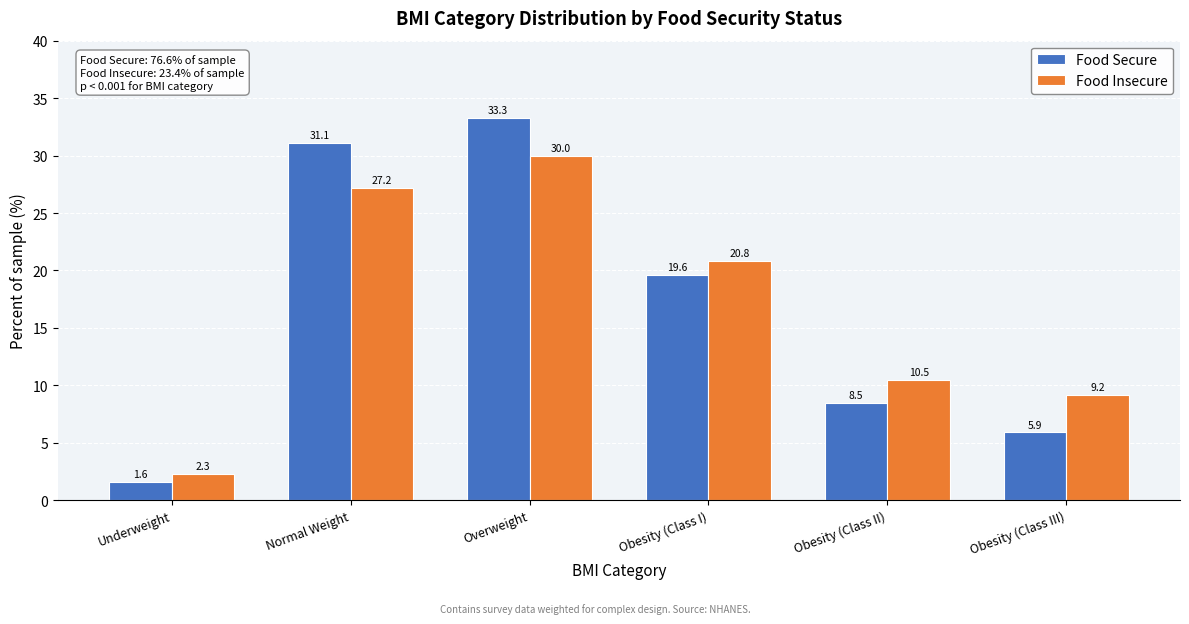

Reading left to right, what are all the values shown in this chart?

Food Secure: Underweight=1.6	Normal Weight=31.1	Overweight=33.3	Obesity (Class I)=19.6	Obesity (Class II)=8.5	Obesity (Class III)=5.9
Food Insecure: Underweight=2.3	Normal Weight=27.2	Overweight=30.0	Obesity (Class I)=20.8	Obesity (Class II)=10.5	Obesity (Class III)=9.2